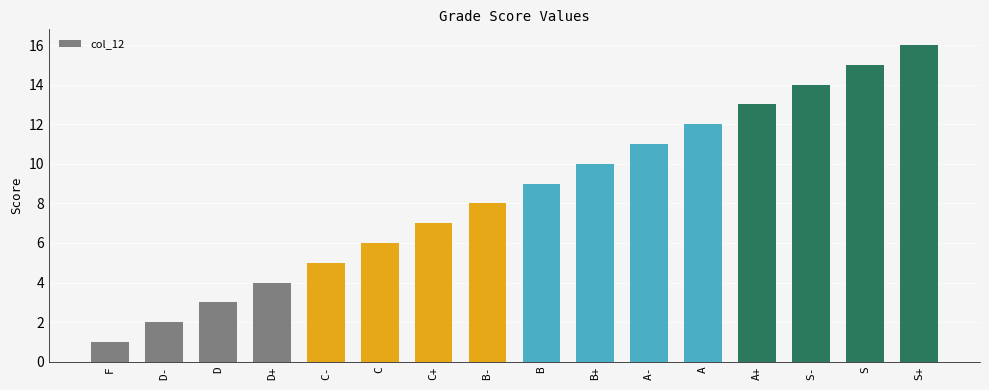

What is the minimum value shown in the chart?

1